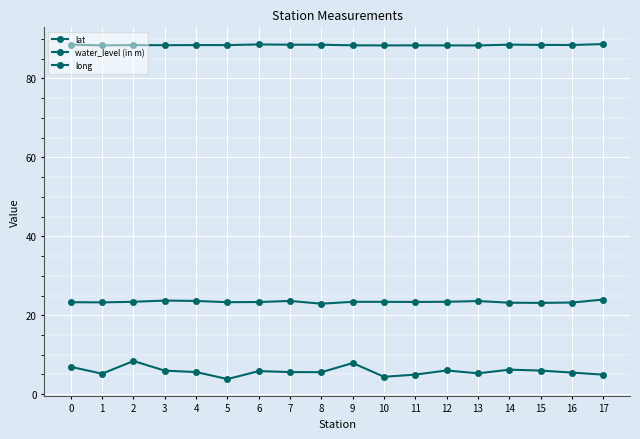

True or false: water_level (in m) and long intersect in this chart.

False